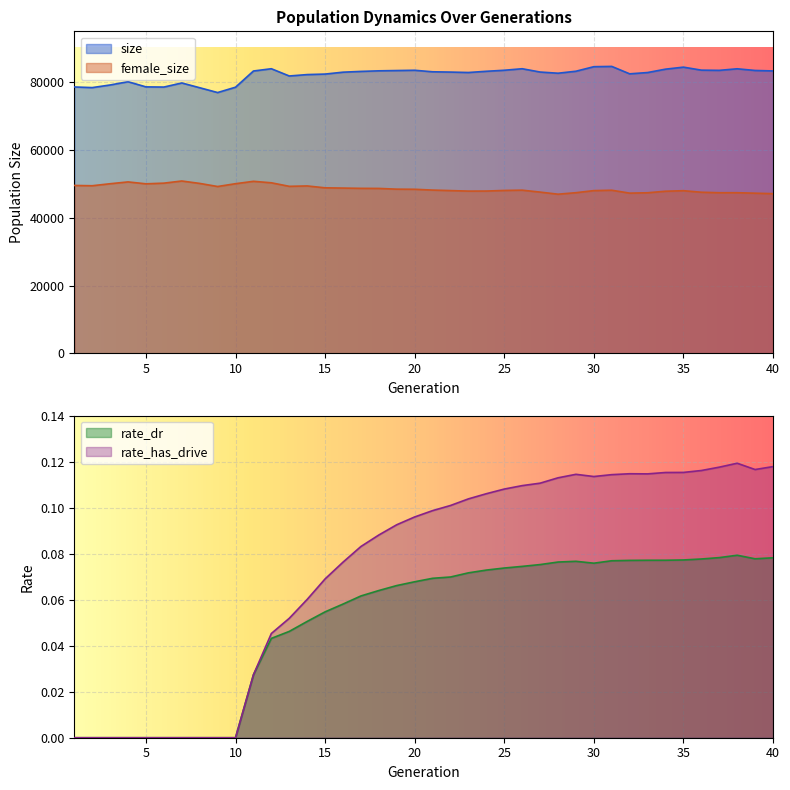

Which has a higher value, 9 or 40?

40